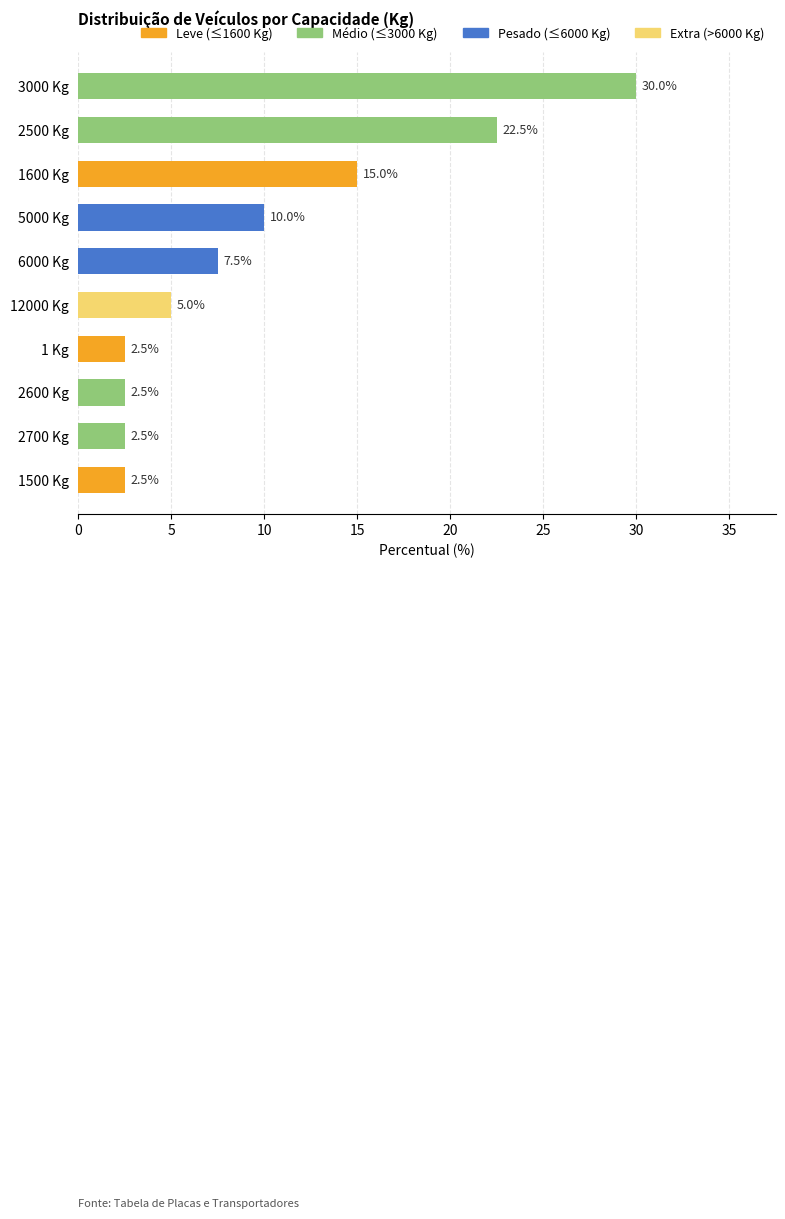

What value does the data have at 12000 Kg?

5.0